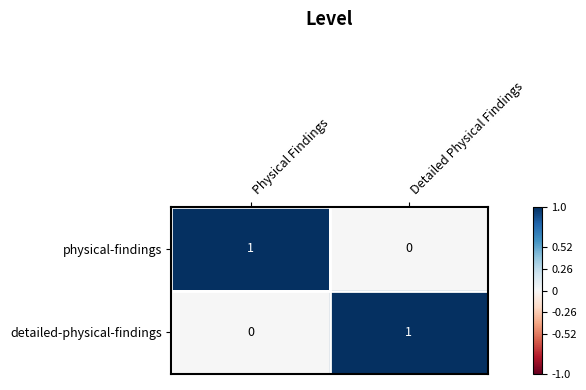

At Physical Findings, list the series in order from smallest to largest.

detailed-physical-findings, physical-findings